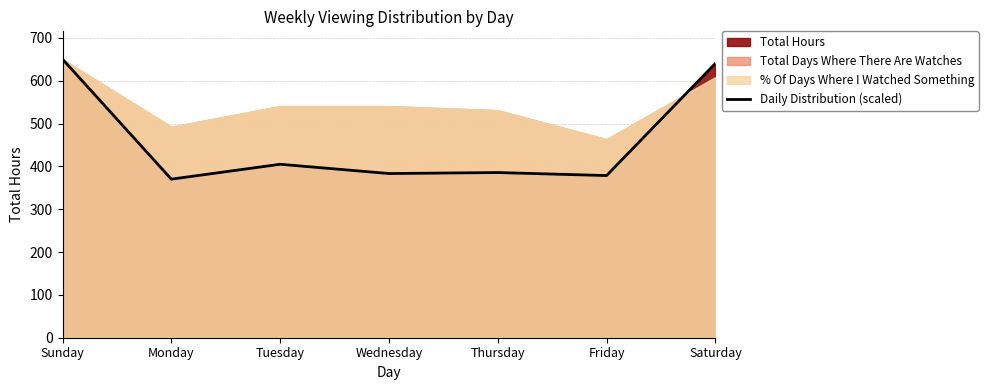

The chart shows a value of 616.4 at Thursday. True or false?

False